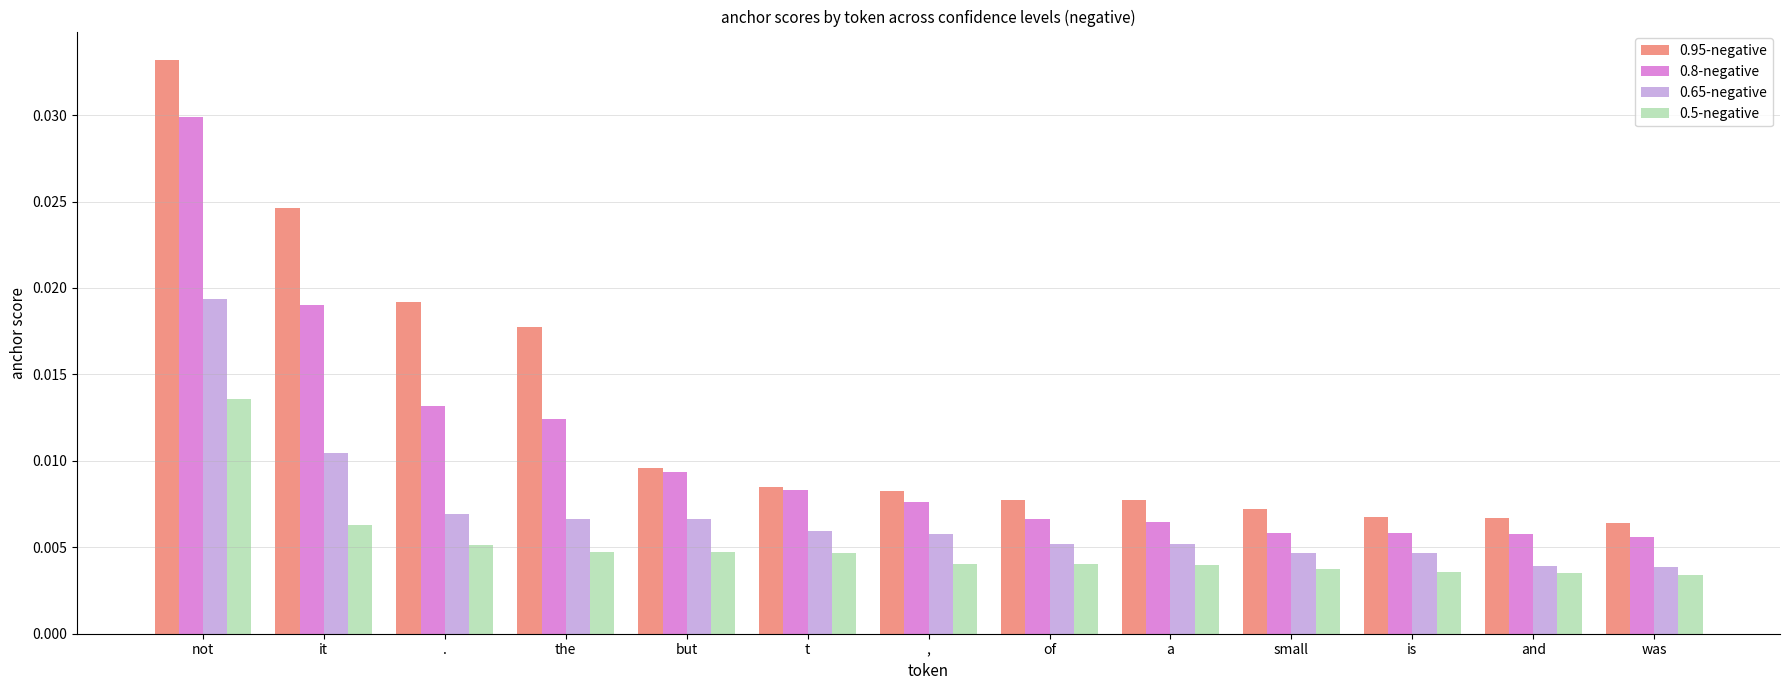

At how many categories does at least one series exceed 0?

13